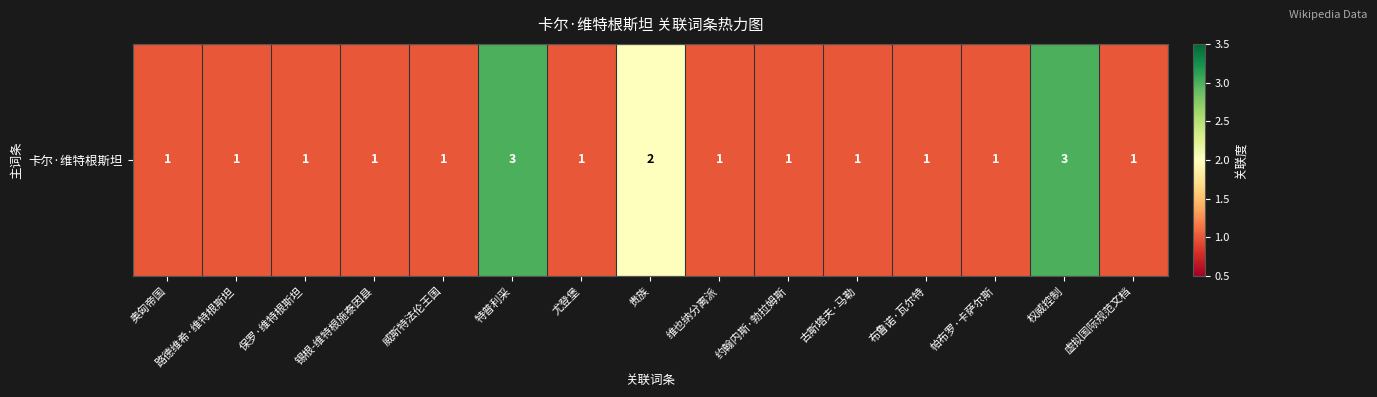

What is the change in value from 特普利采 to 贵族?

-1